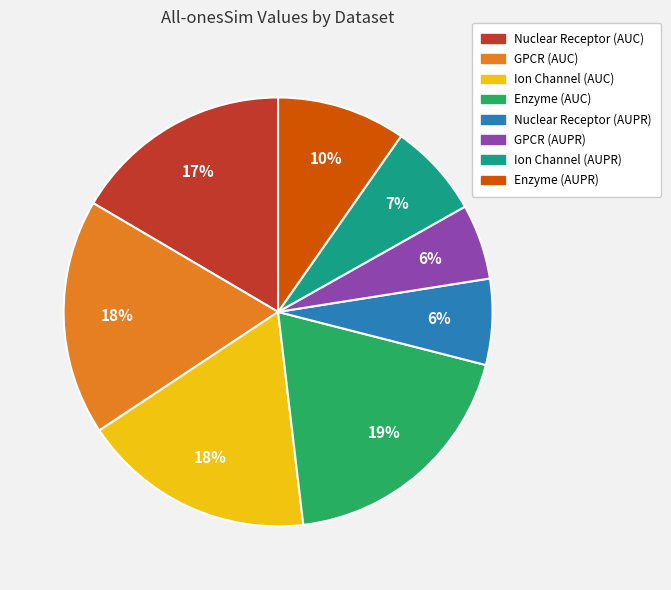

True or false: GPCR (AUC) accounts for 18% of the total.

True